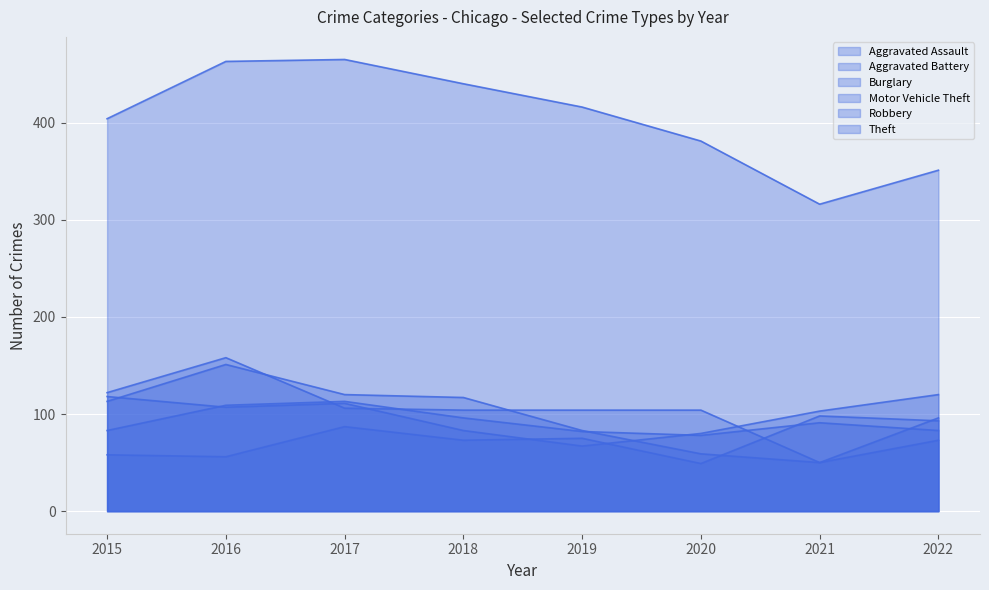

Where does the Theft series first go above 416?

2016